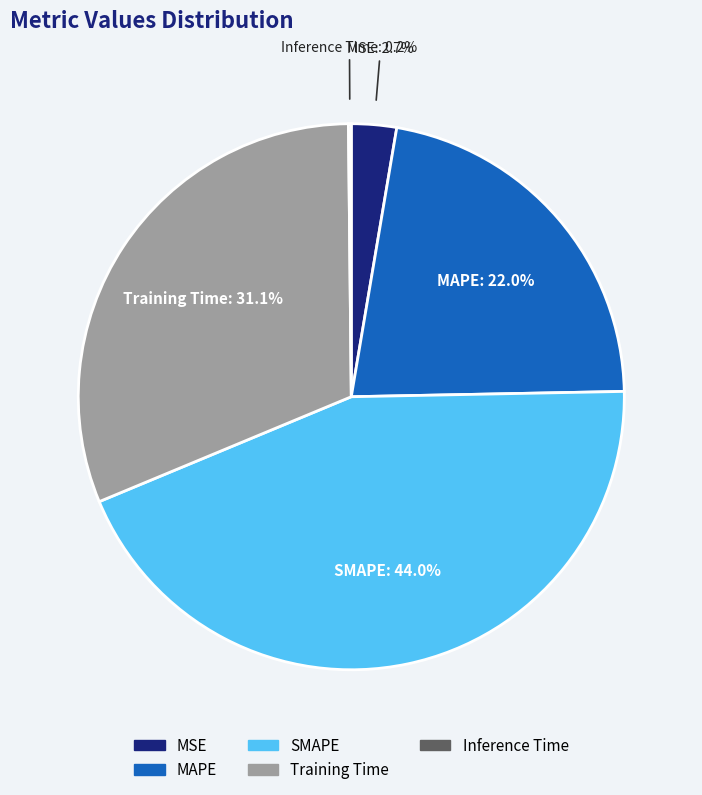

Is there a majority slice in this chart?

No